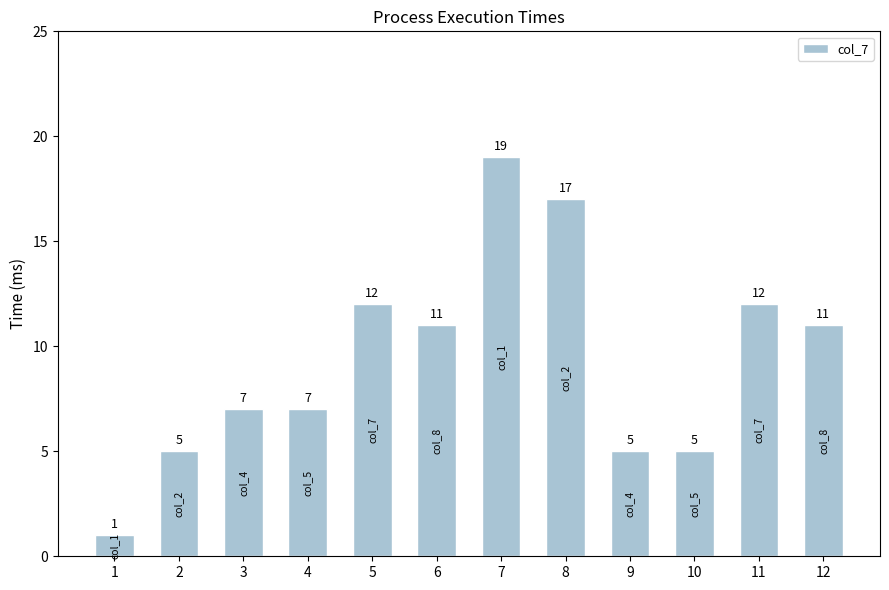

Read the value at 11.

12